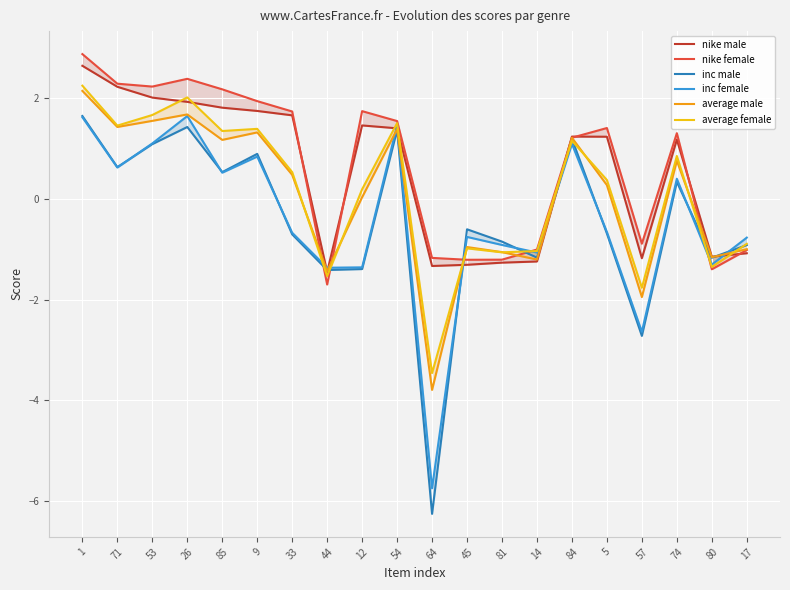

At how many categories does at least one series exceed -2?

20